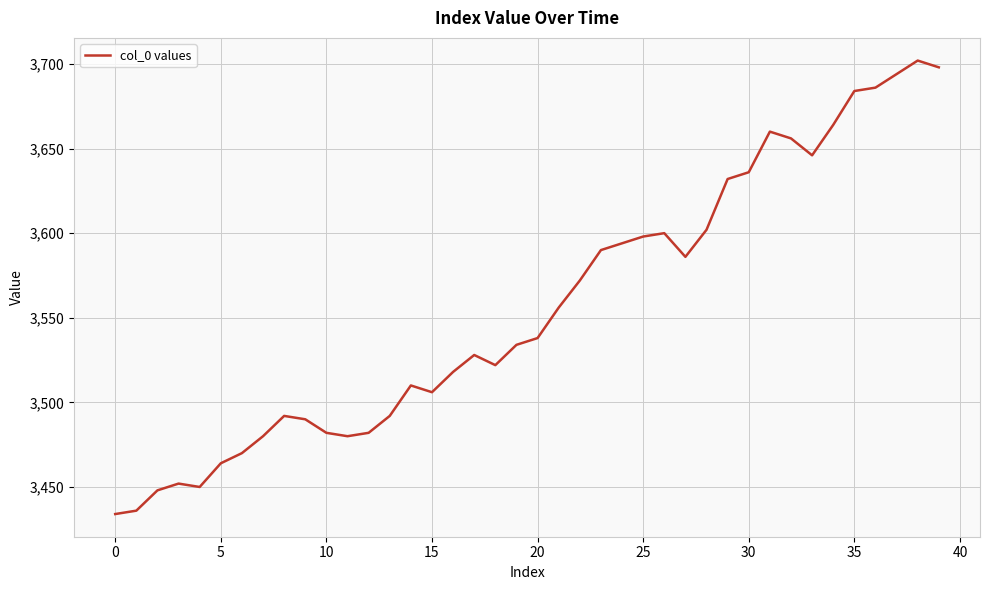

What is the minimum value shown in the chart?

3434